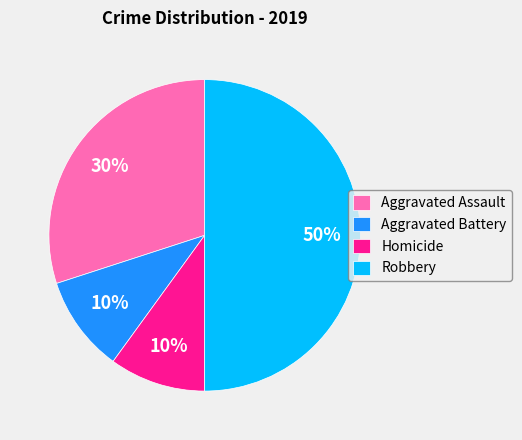

The Aggravated Battery slice represents 10% of the pie. True or false?

True